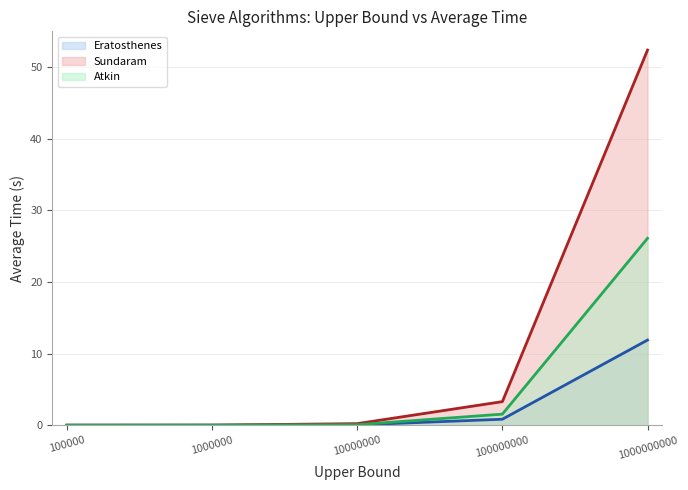

What is the difference between the Eratosthenes (line) values at 10000000 and 100000000?

0.8